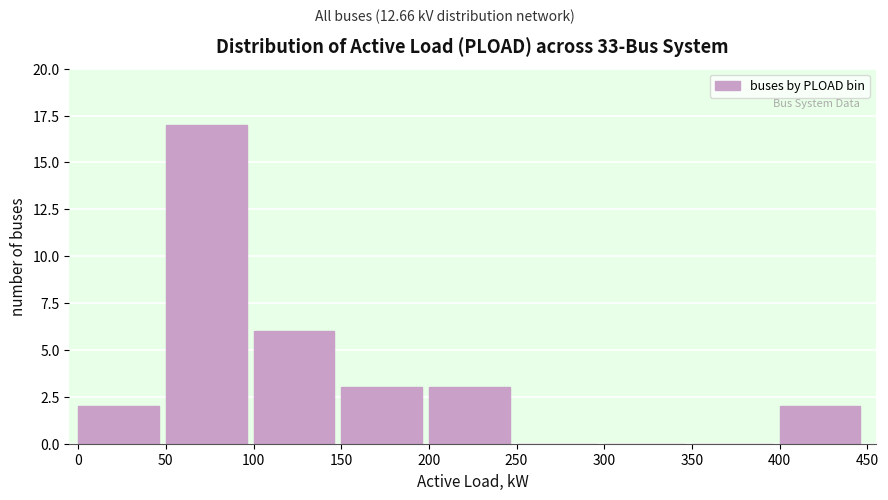

Reading left to right, transcribe this chart: for each bar, give the range it covers on the x-axis and its height. The values are not printed on the chart, so give them approximately, as read against the axis.

0 to 50: 2
50 to 100: 17
100 to 150: 6
150 to 200: 3
200 to 250: 3
250 to 300: 0
300 to 350: 0
350 to 400: 0
400 to 450: 2